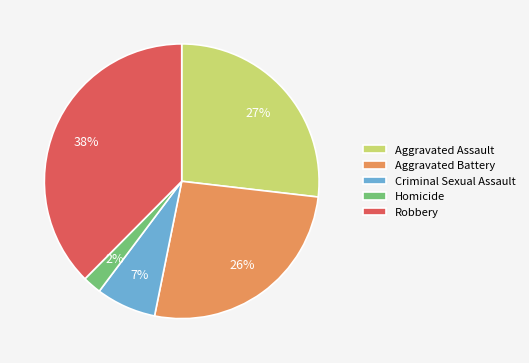

Which slice is the largest?

Robbery